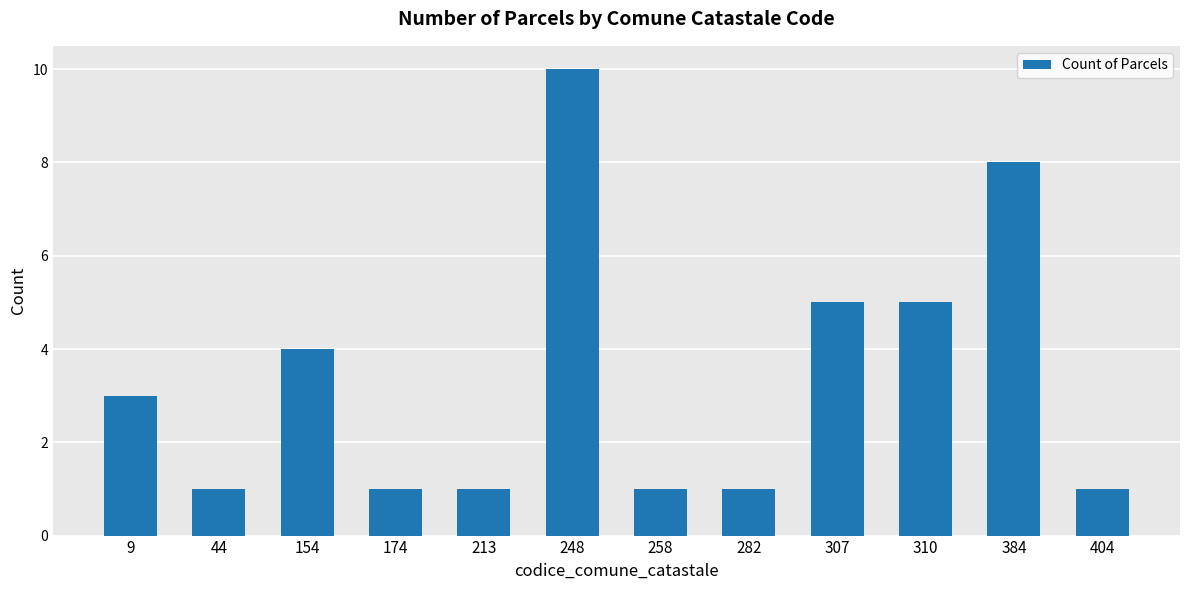

Reading left to right, transcribe all the data shown in this chart.

9=3	44=1	154=4	174=1	213=1	248=10	258=1	282=1	307=5	310=5	384=8	404=1